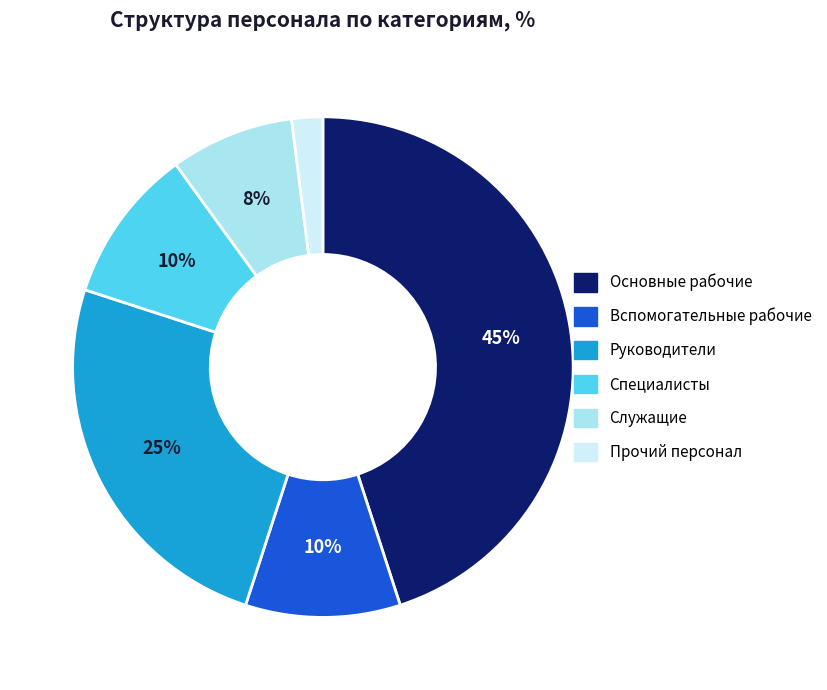

Which slice is the largest?

Основные рабочие